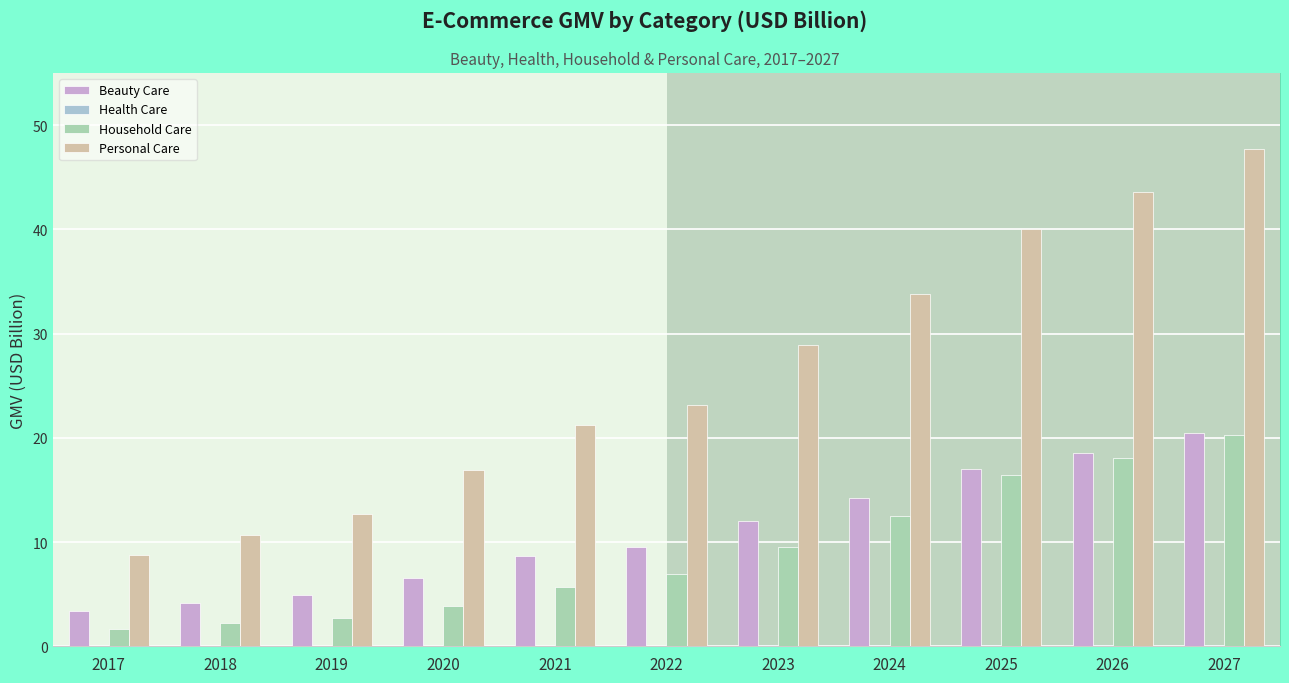

Rank the categories by Personal Care value from highest to lowest.

2027, 2026, 2025, 2024, 2023, 2022, 2021, 2020, 2019, 2018, 2017